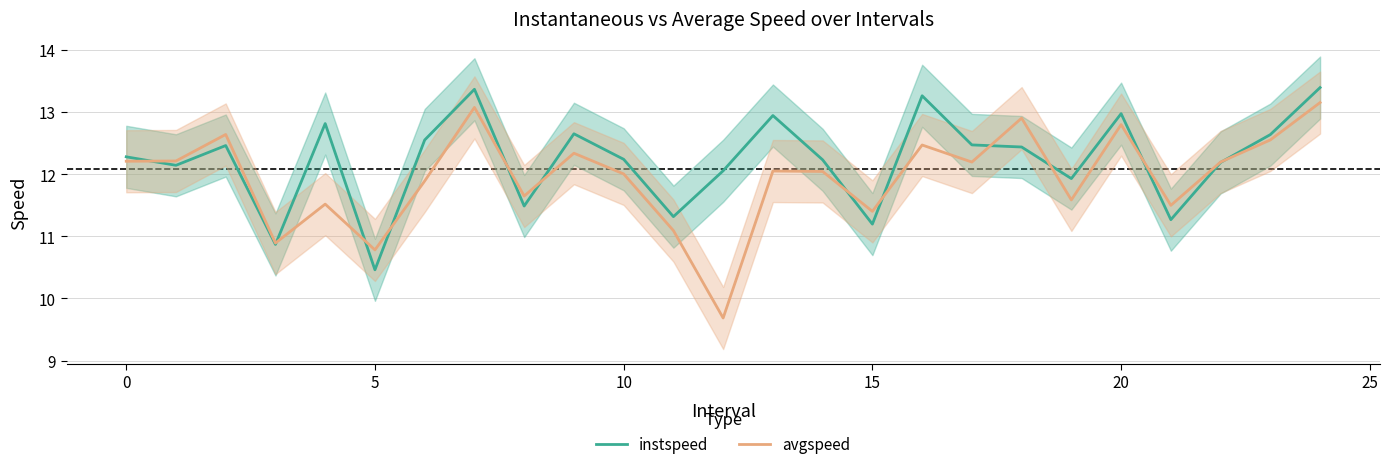

How many intersections are there between avgspeed and instspeed?

12